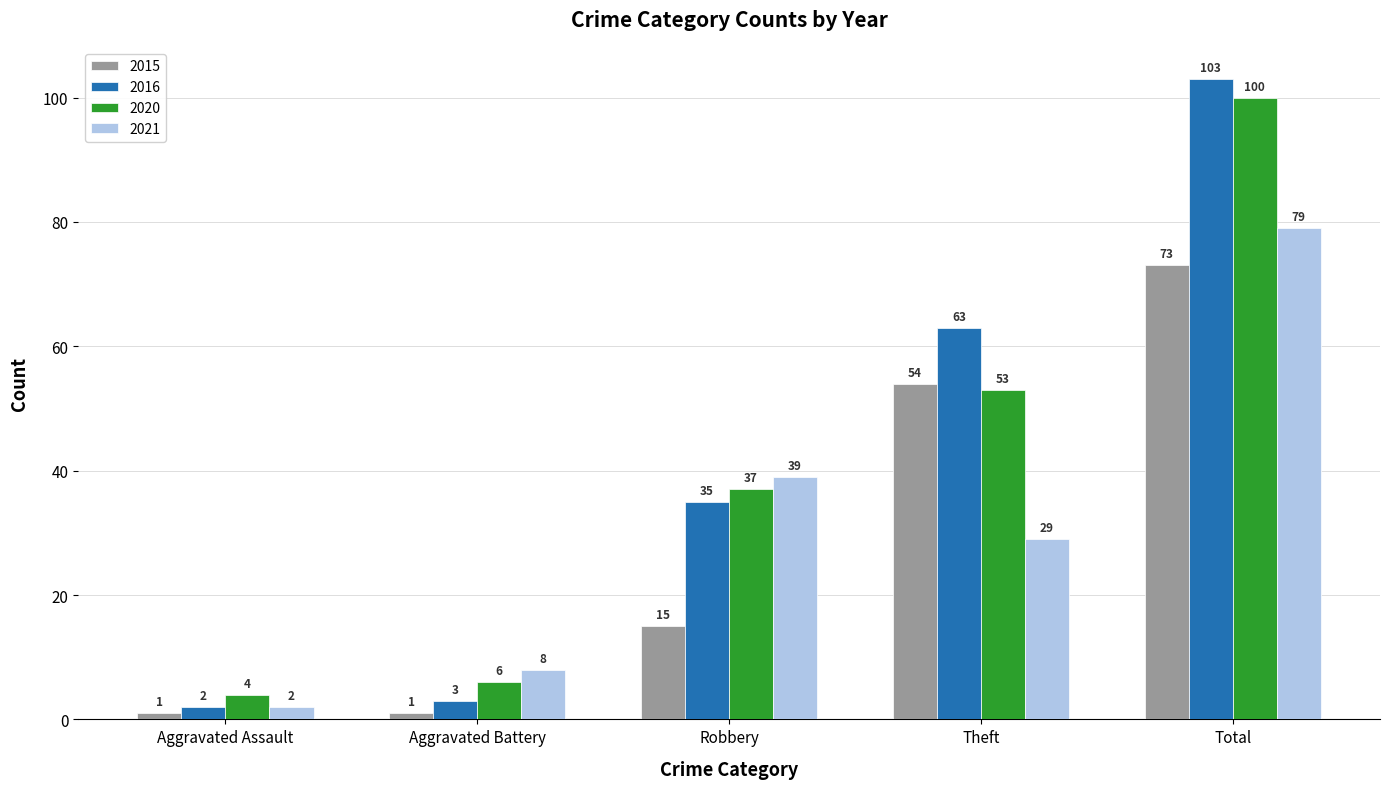

What is the greatest value displayed?

103